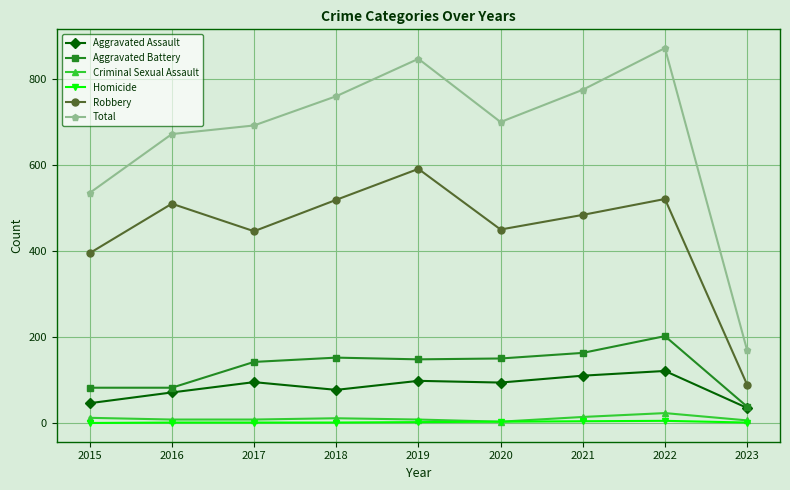

How many lines are shown in the chart?

6